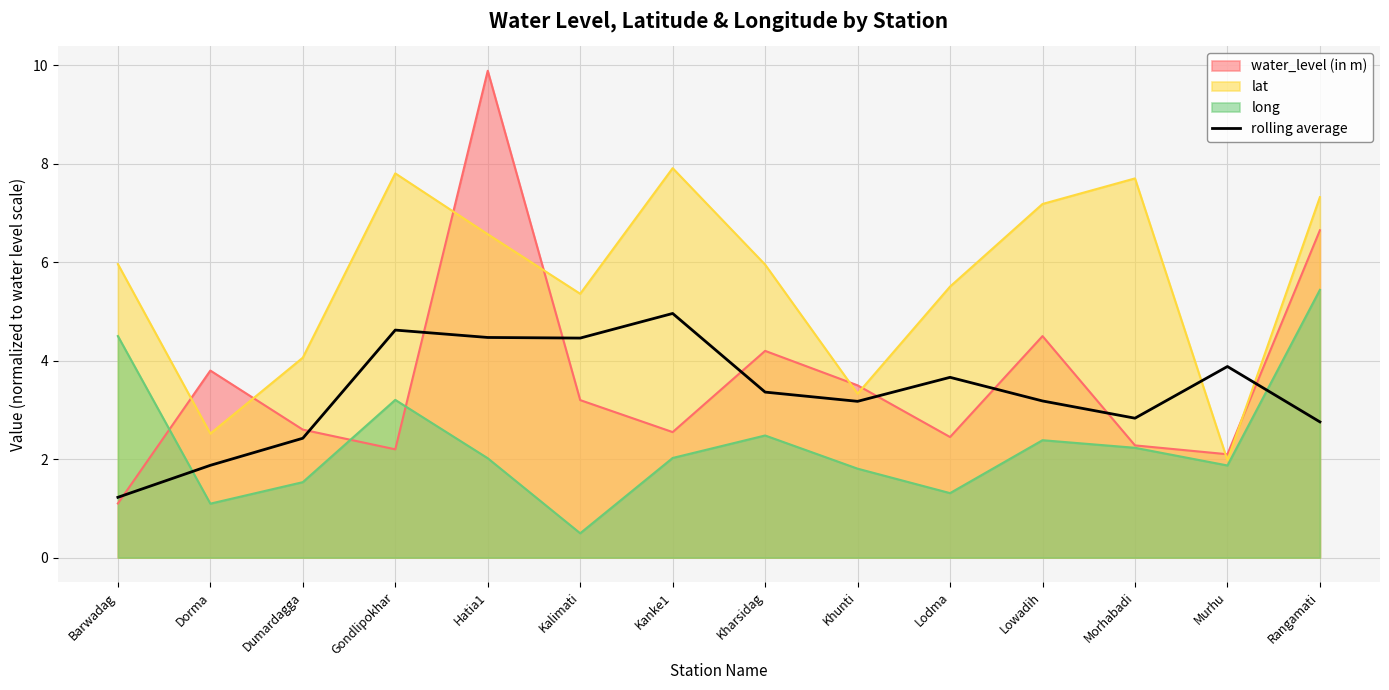

How many lines are shown in the chart?

4